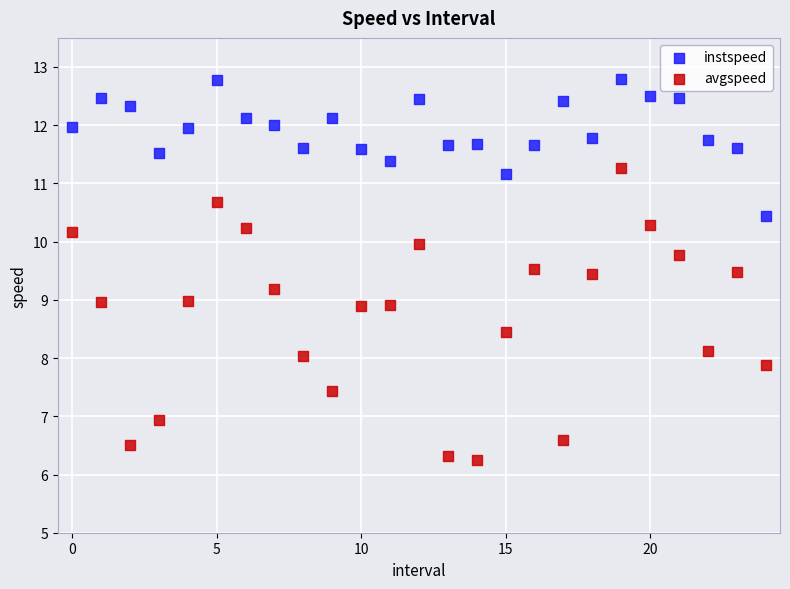

Which series has the largest Y range (max minus min)?

avgspeed